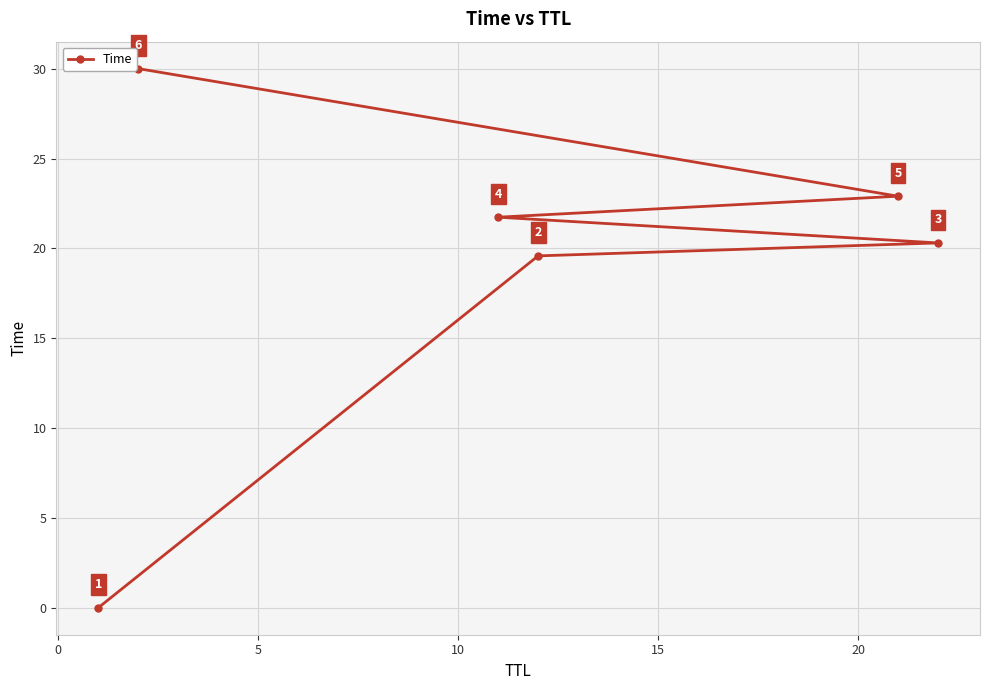

What is the value of the 3rd point from the left?

21.7